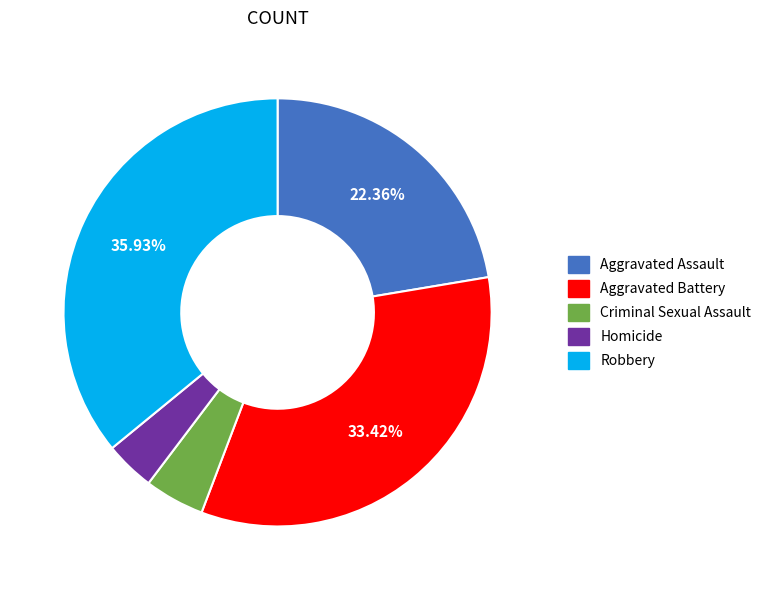

What percentage do Robbery and Aggravated Assault together represent?

58.3%